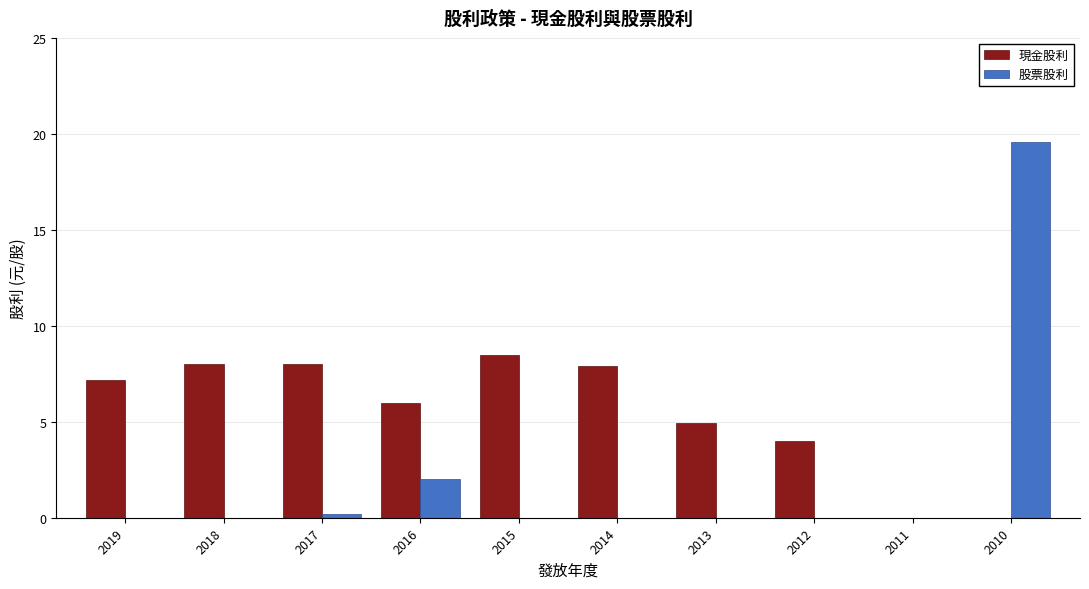

How many categories are shown in the chart?

10